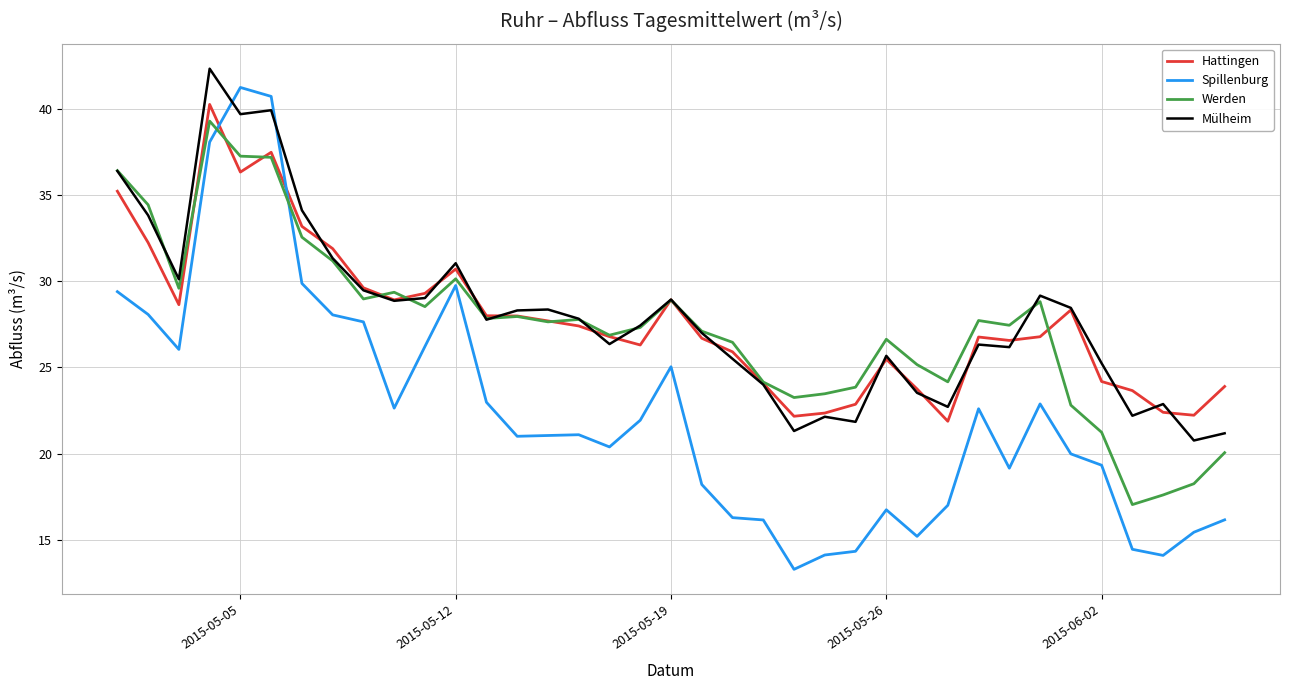

At how many categories does at least one series exceed 36?

4